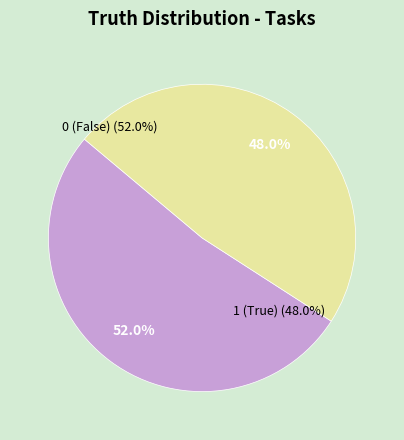

Which category has the smallest portion of the pie?

truth_1